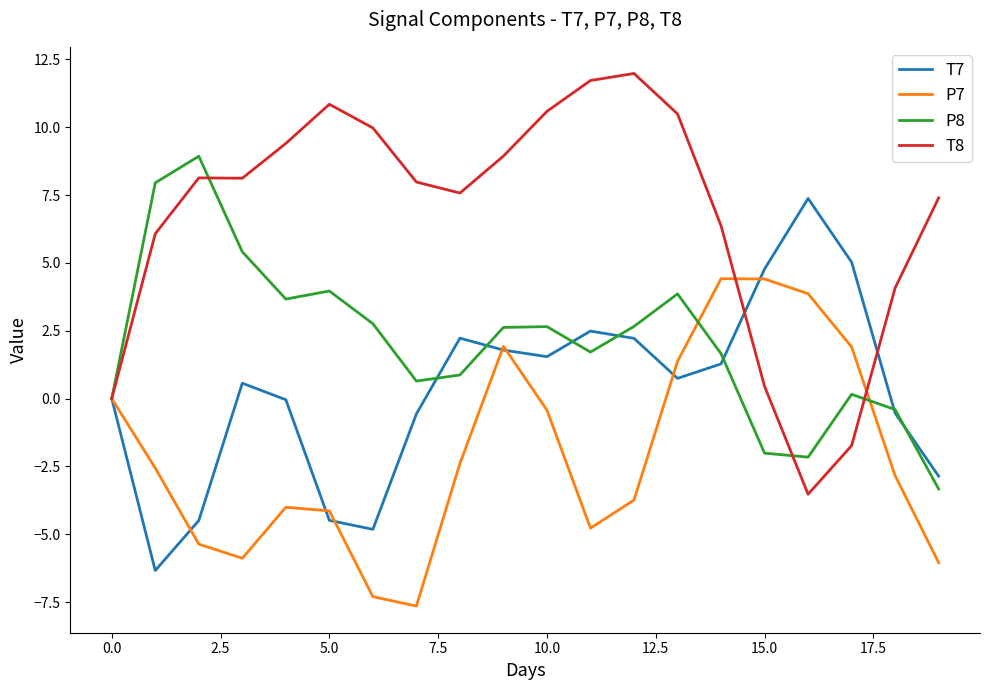

Does the chart display data point markers on the line(s)?

No